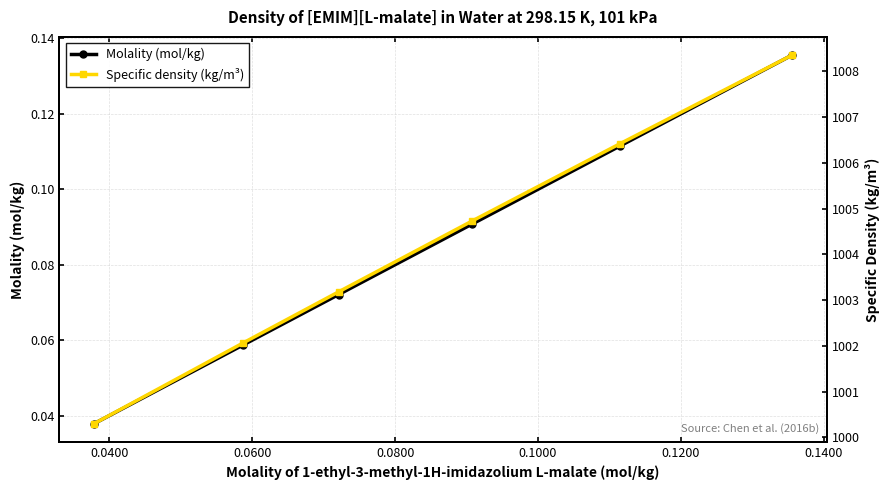

Rank the series by their maximum value, from highest to lowest.

Specific density (kg/m³), Molality (mol/kg)